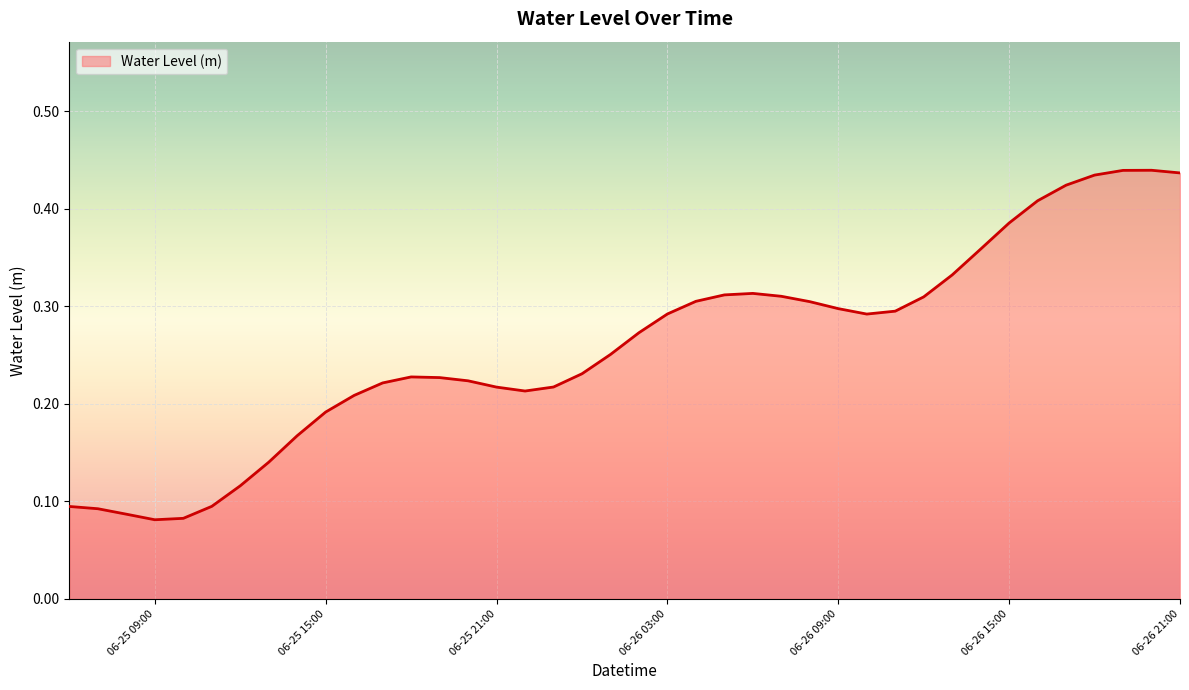

Reading right to left, transcribe all the data shown in this chart.

0.4	0.4	0.4	0.4	0.4	0.4	0.4	0.4	0.3	0.3	0.3	0.3	0.3	0.3	0.3	0.3	0.3	0.3	0.3	0.3	0.3	0.2	0.2	0.2	0.2	0.2	0.2	0.2	0.2	0.2	0.2	0.2	0.1	0.1	0.1	0.1	0.1	0.1	0.1	0.1